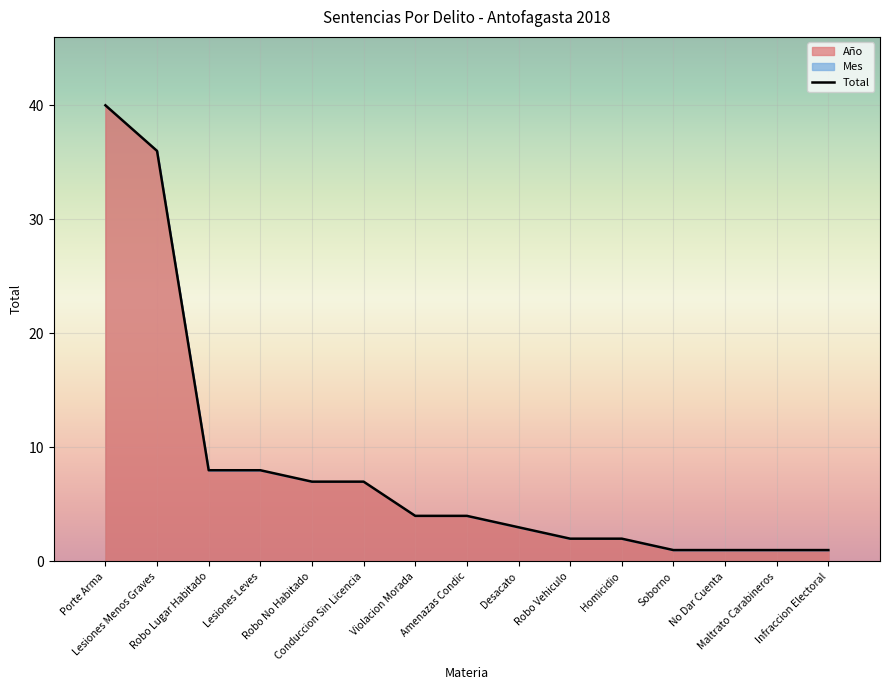

Reading right to left, extract all data points from this chart.

1	1	1	1	2	2	3	4	4	7	7	8	8	36	40